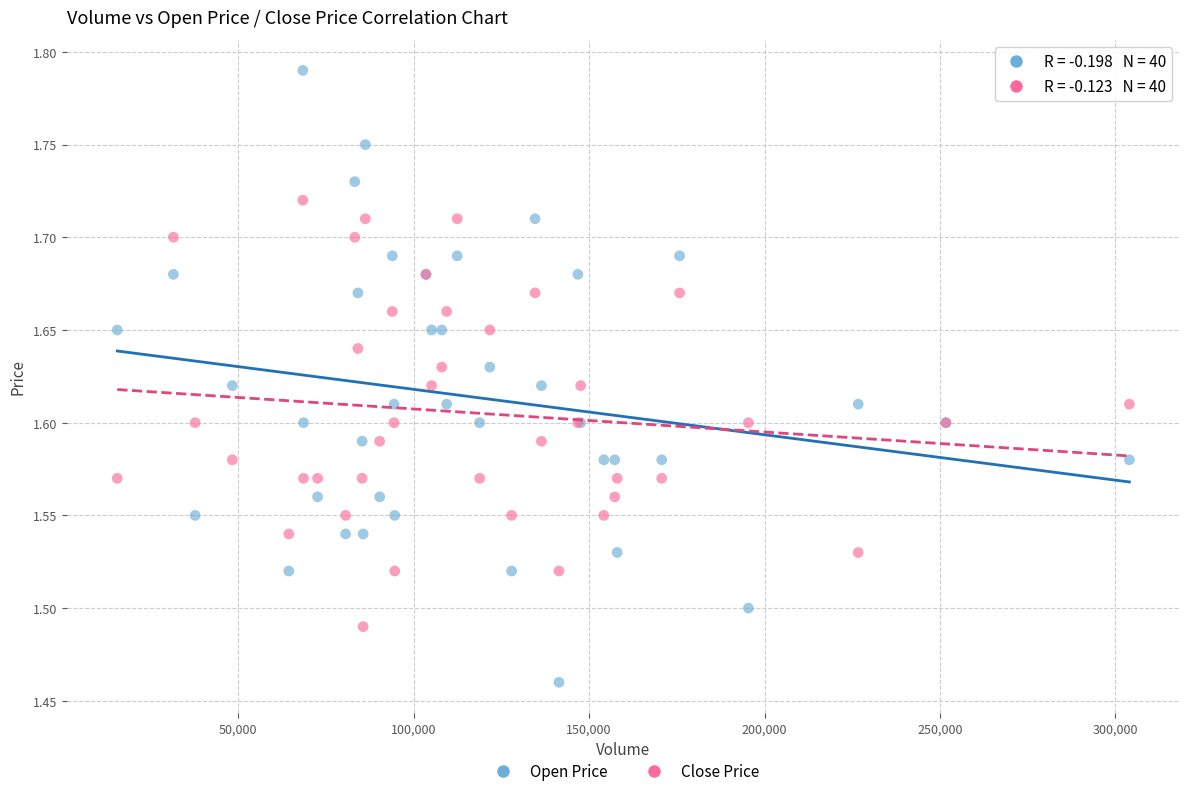

Which series has the widest spread of Y values?

Open Price